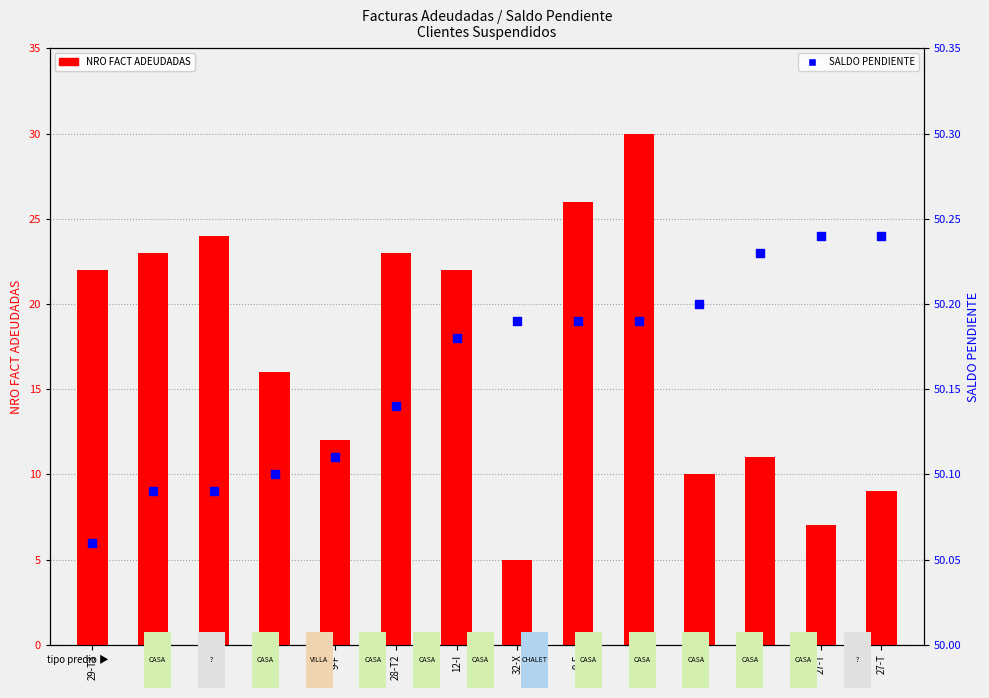

At which category is the sum across all series the highest?

23-Q